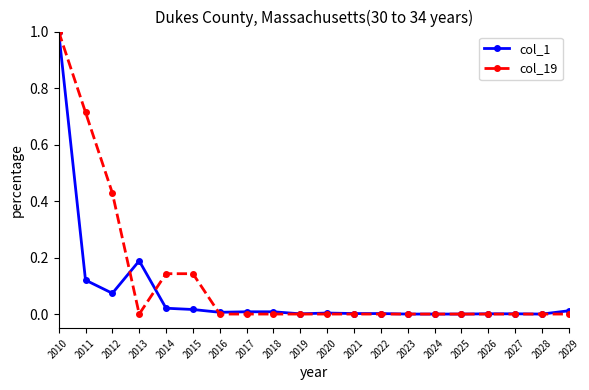

After their last crossing, which series has the higher values: col_1 or col_19?

col_1